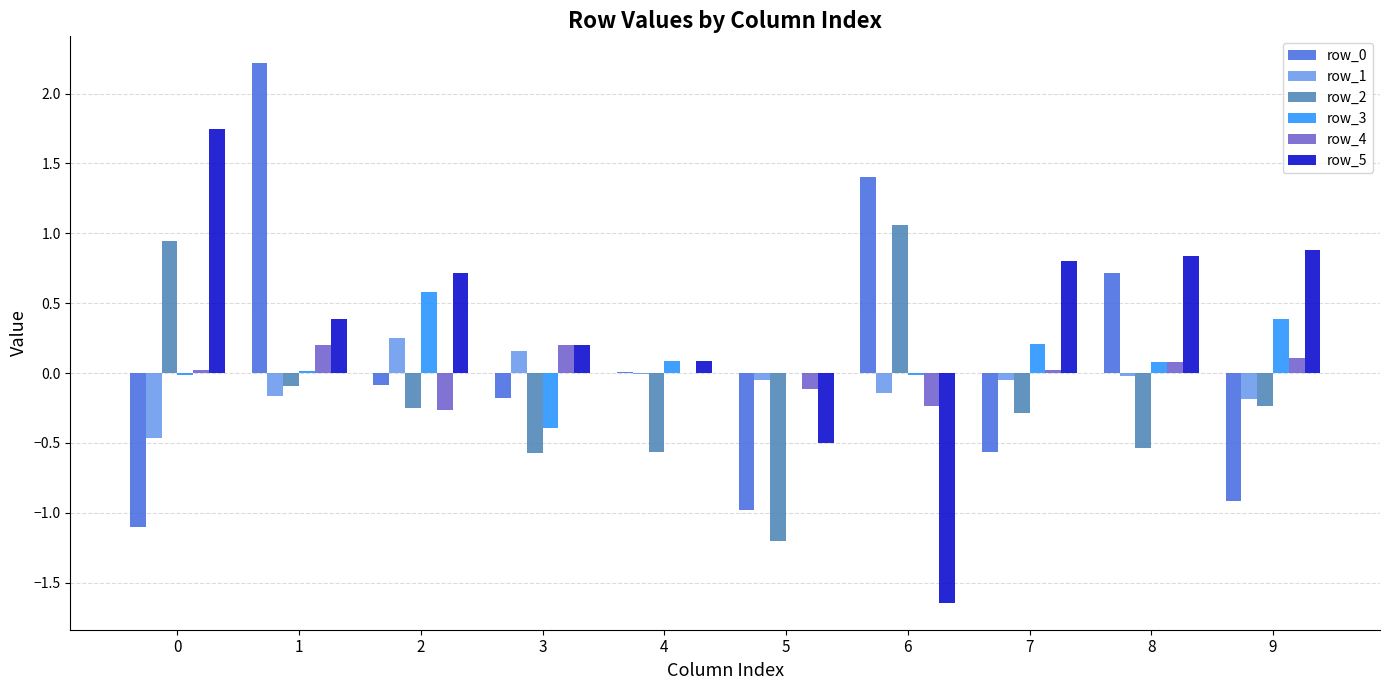

What is the average value of the row_0 series?

0.1